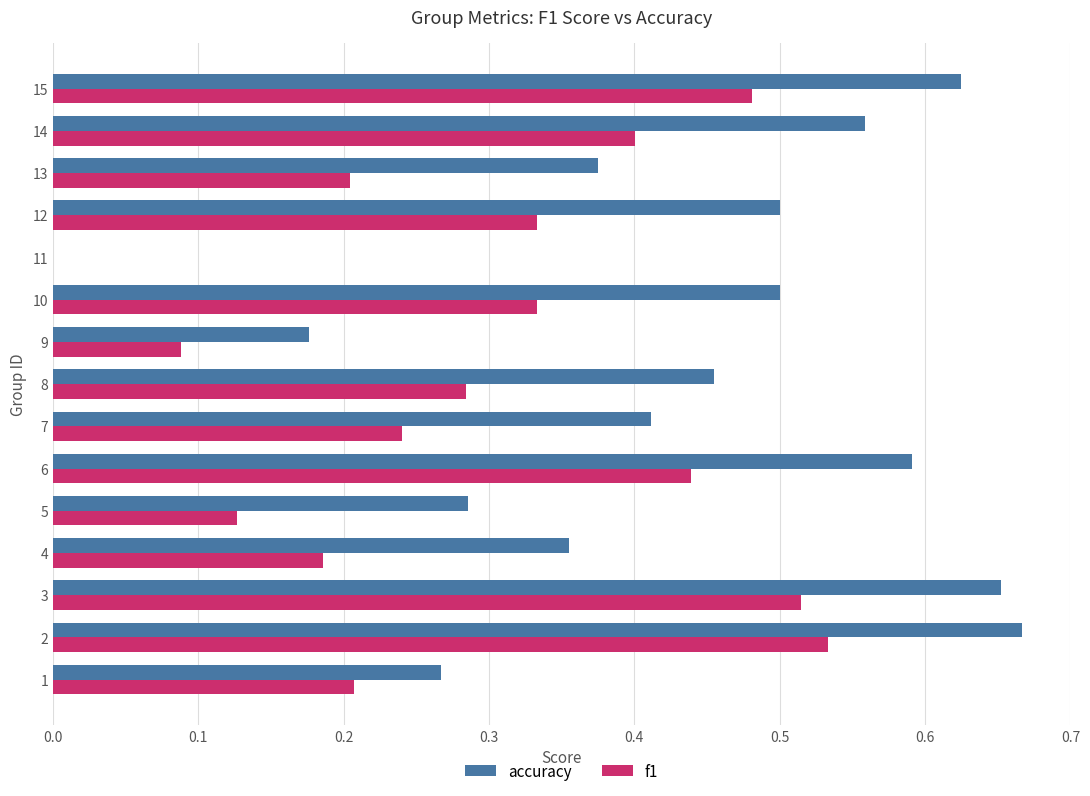

What is the sum of all f1 values?

4.4